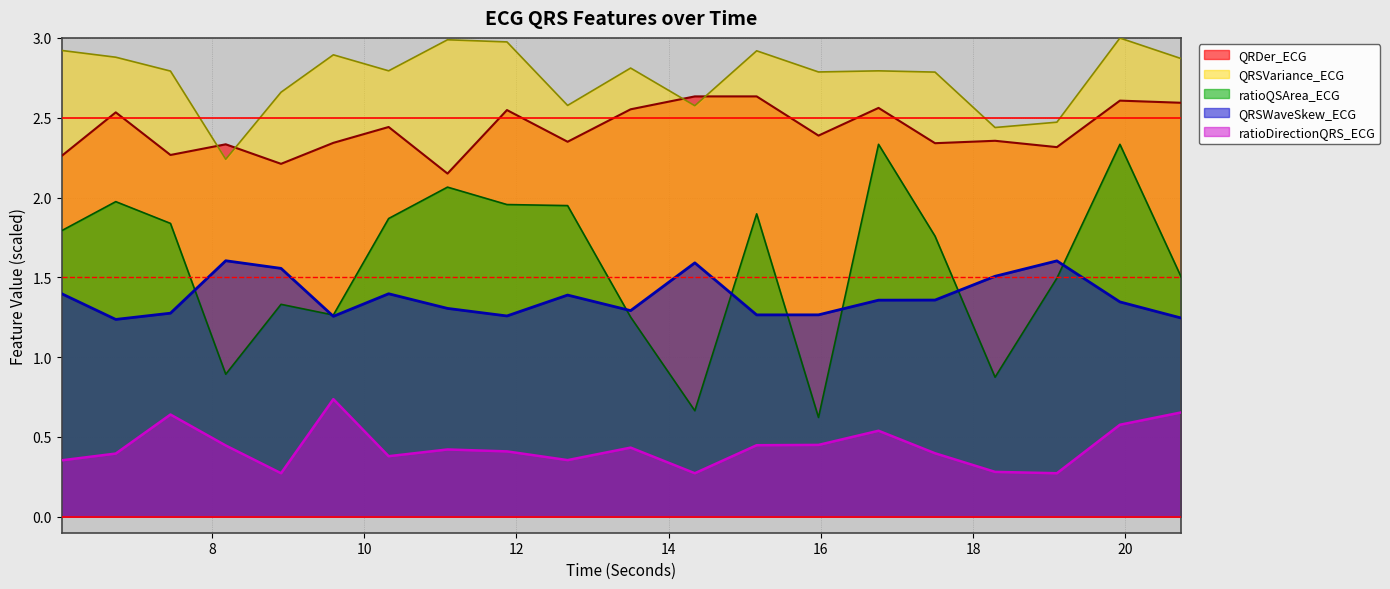

At which category does QRSVariance_ECG reach its first local valley?

8.1796875